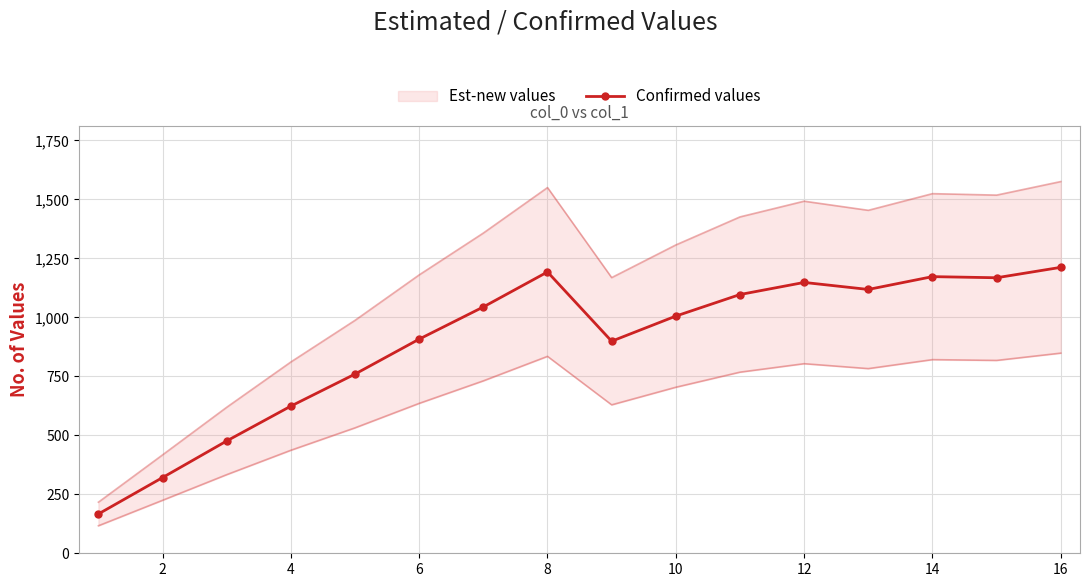

The value of Confirmed values at 16 is 795.2. True or false?

False